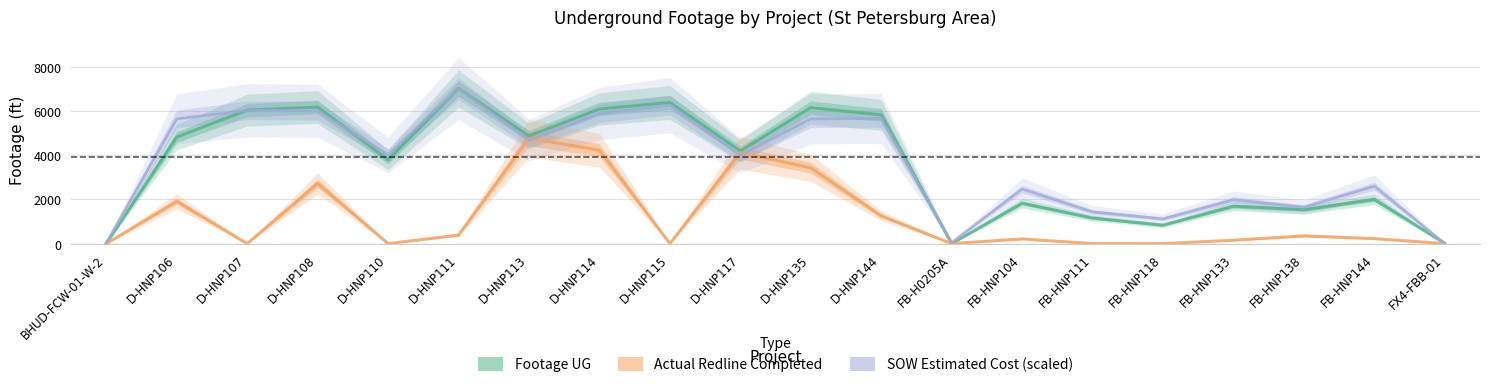

True or false: Actual Redline Completed Footage UG and SOW Estimated Cost (scaled) intersect in this chart.

True